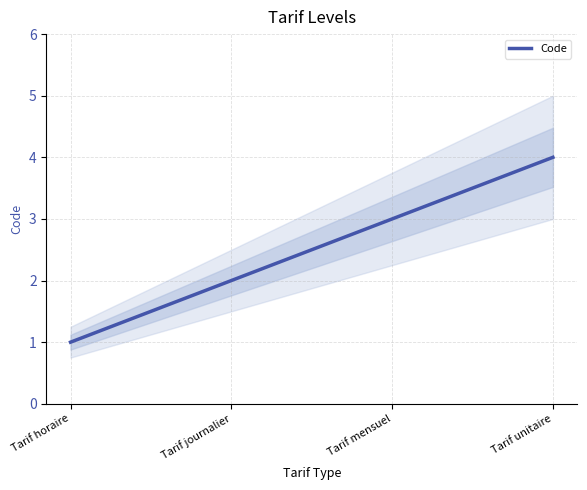

How many values are between 2 and 4?

3